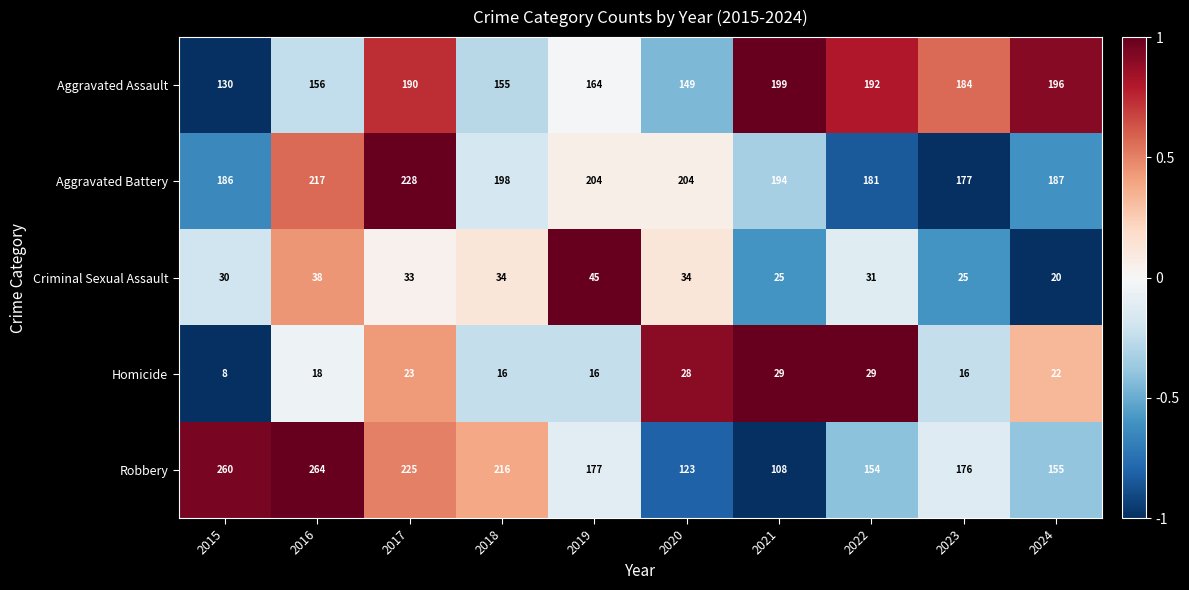

What is the smallest value displayed?

8